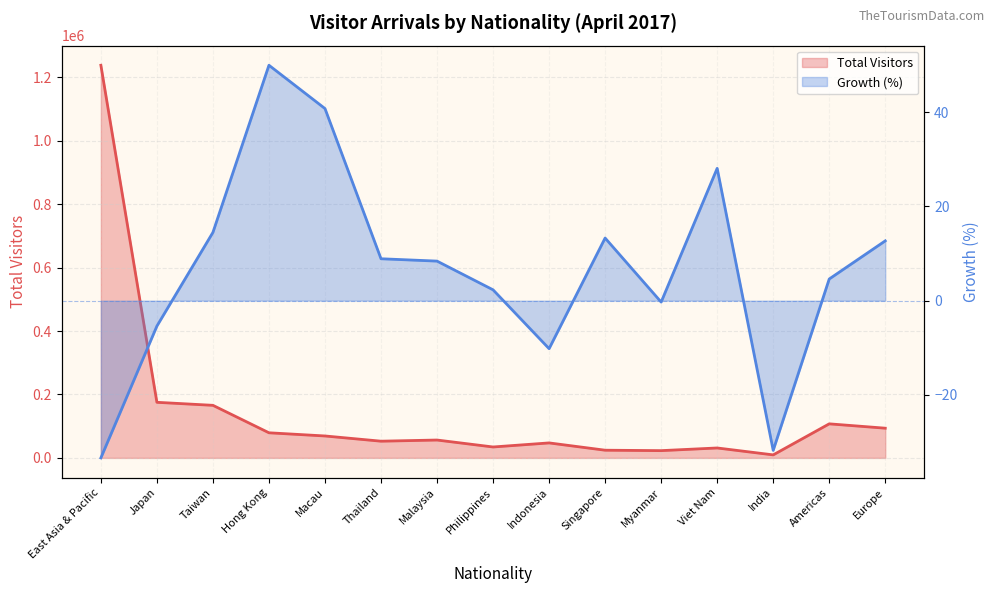

What is the approximate value of Total Visitors at Myanmar?

22912.0